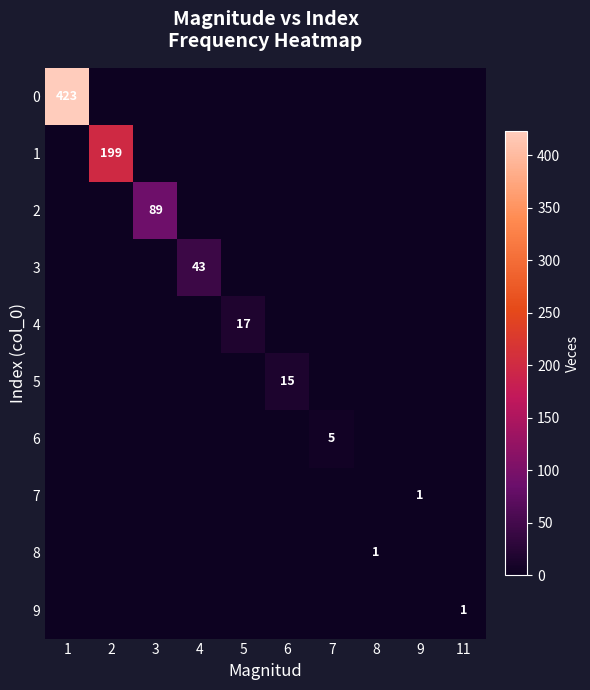

The value of 5 at 6 is 15. True or false?

True